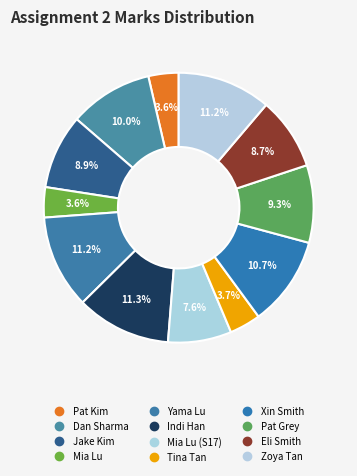

Count the number of slices in the pie.

12